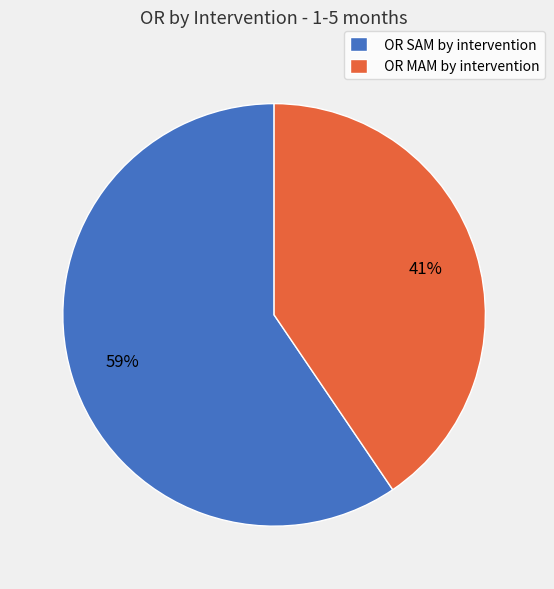

Which slice is the smallest?

OR MAM by intervention